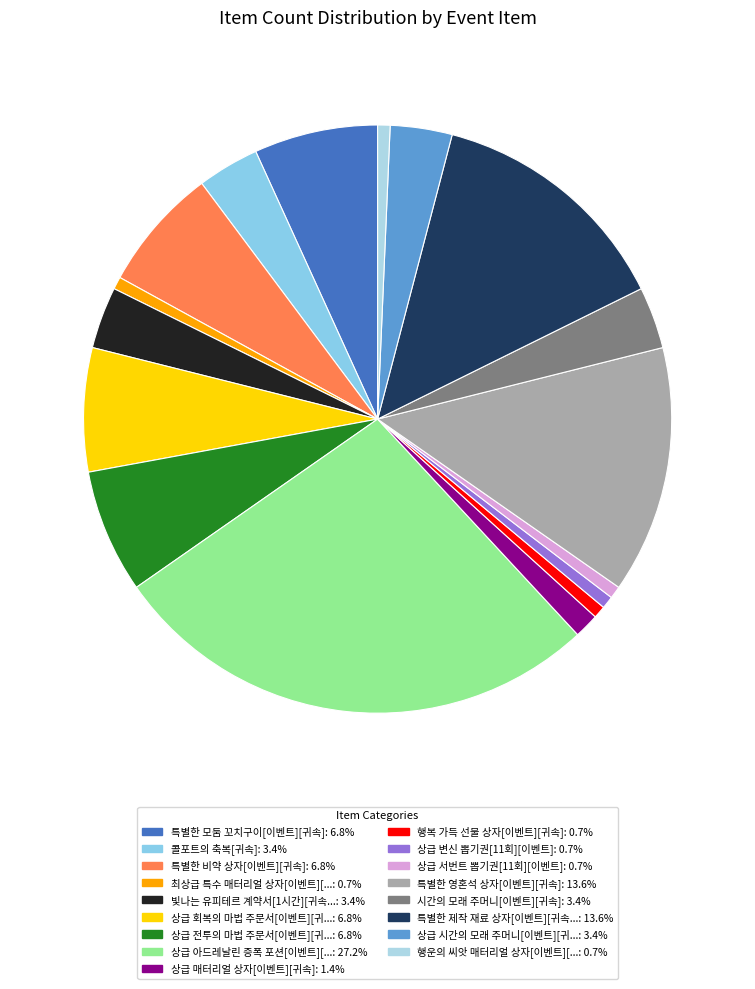

How many segments does this pie chart have?

17